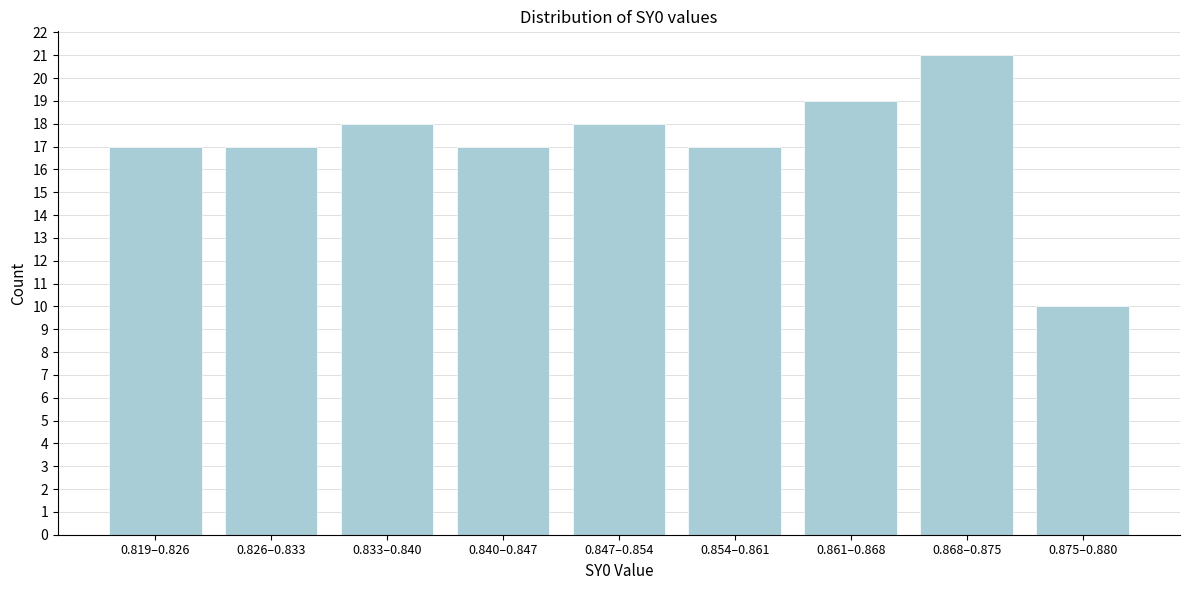

Reading left to right, list all the values displayed in this chart.

0.819–0.826=17	0.826–0.833=17	0.833–0.840=18	0.840–0.847=17	0.847–0.854=18	0.854–0.861=17	0.861–0.868=19	0.868–0.875=21	0.875–0.880=10